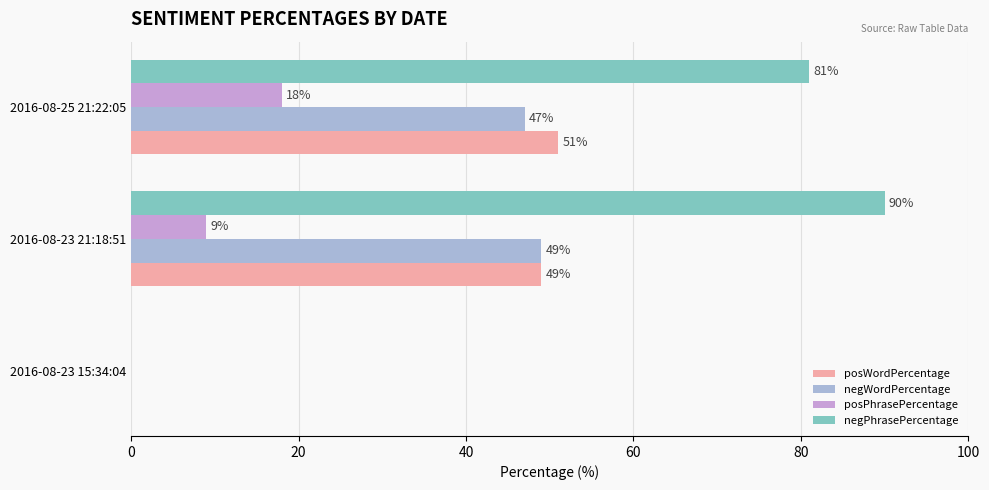

How many values in negPhrasePercentage are above zero?

2